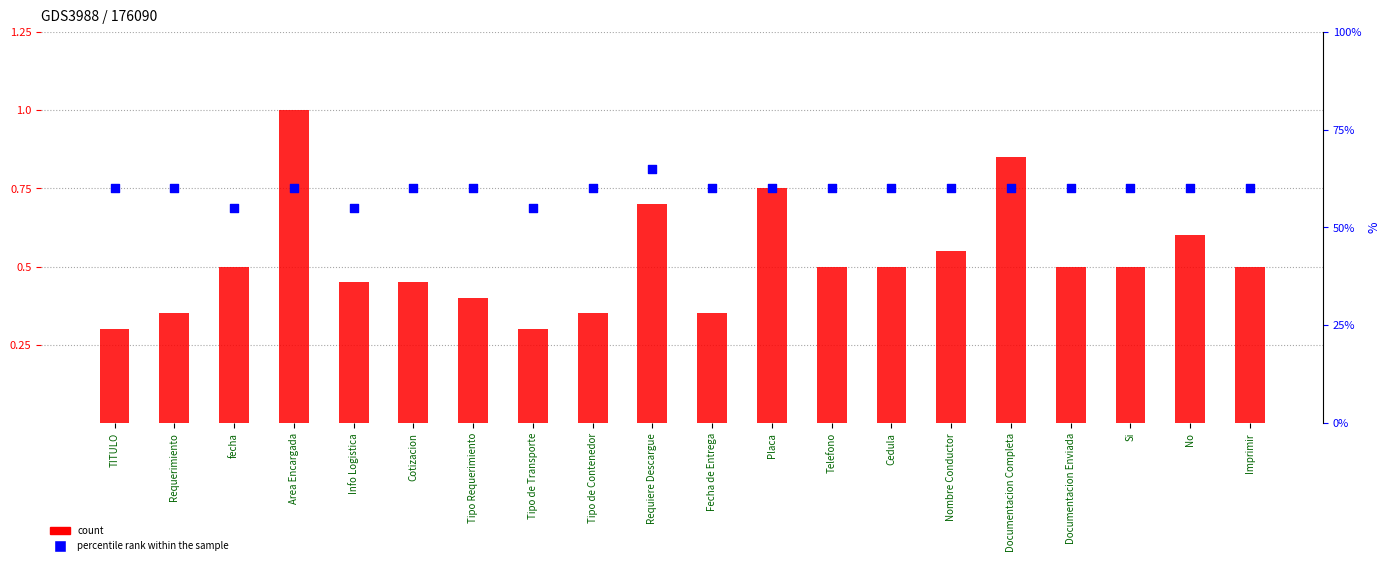

Which series has the largest total across all categories?

percentile rank within the sample